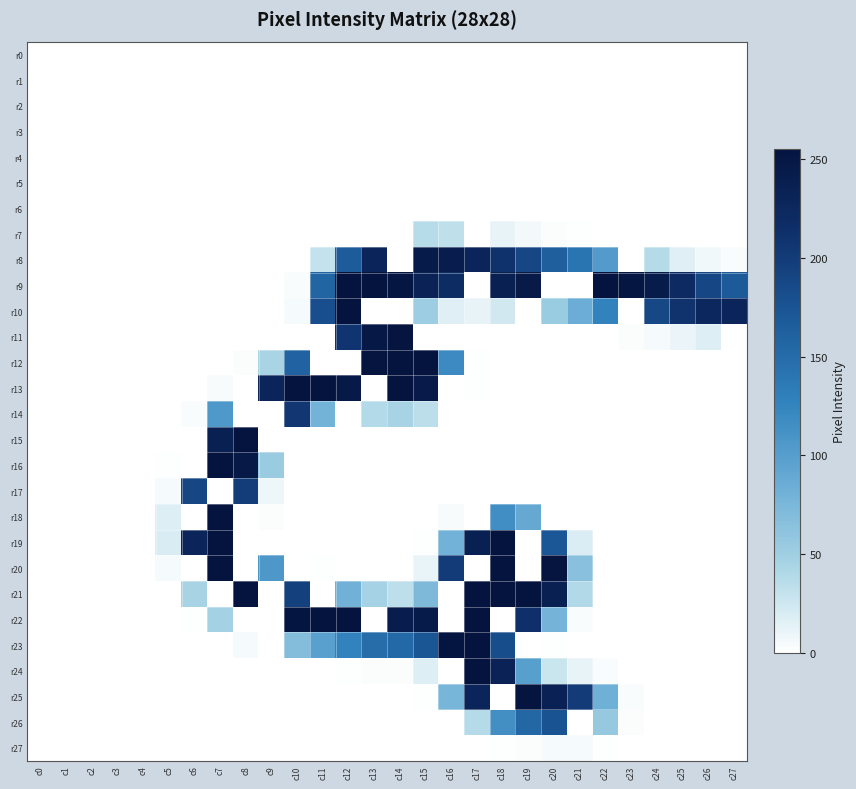

At which category does the chart reach its minimum across all series?

c0